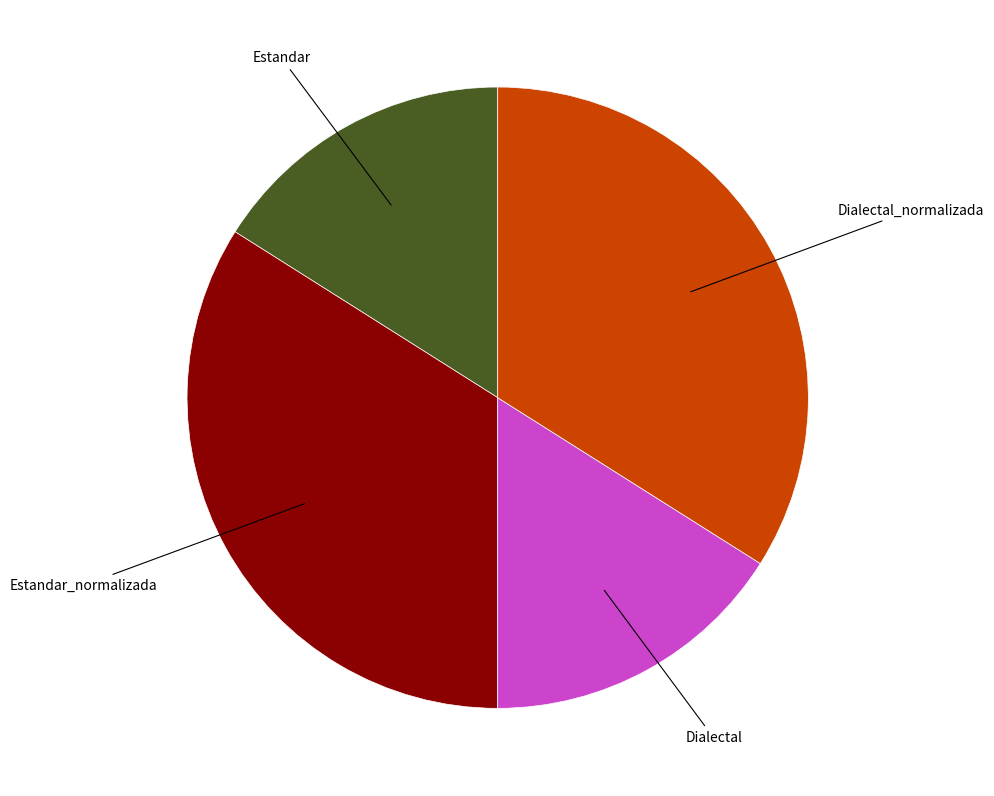

Is there any slice that represents more than half of the pie?

No